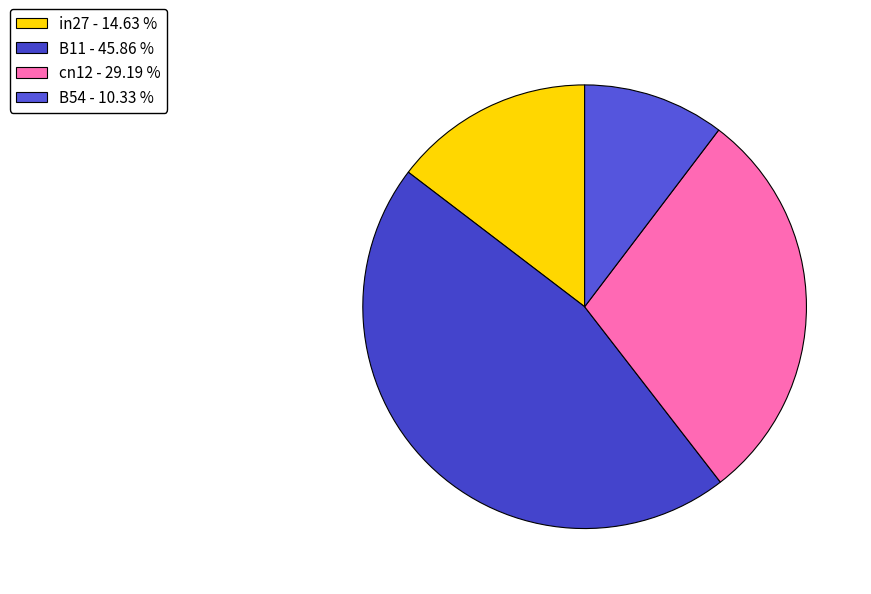

What is the largest slice in the pie chart?

B11 - 45.86 %